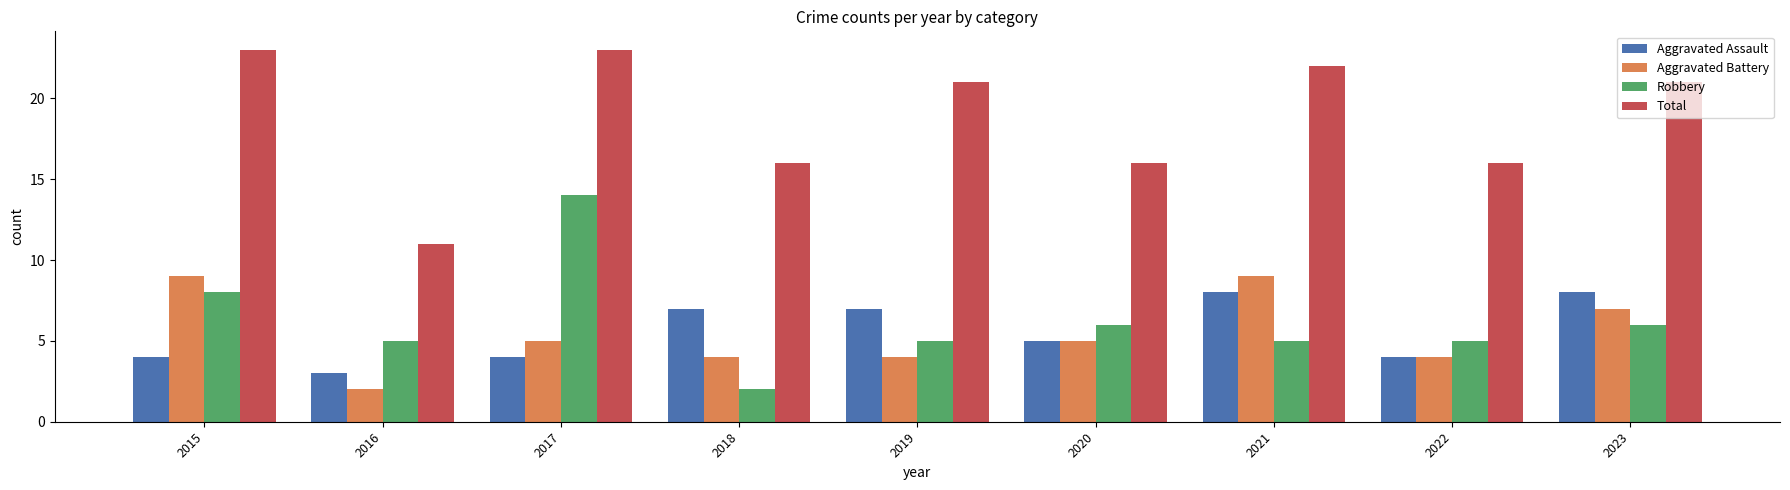

What is the lowest value of the Aggravated Assault series?

3